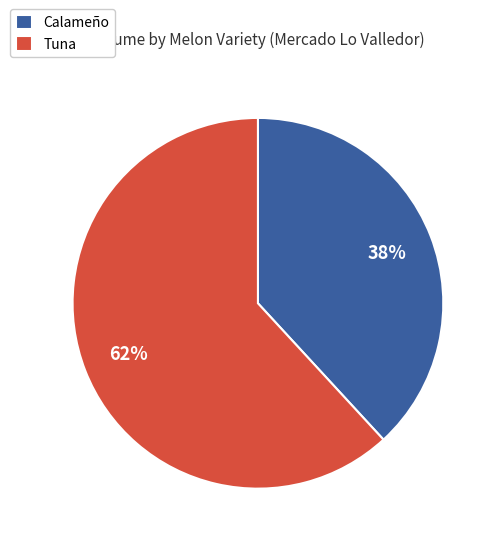

What is the largest slice in the pie chart?

Tuna